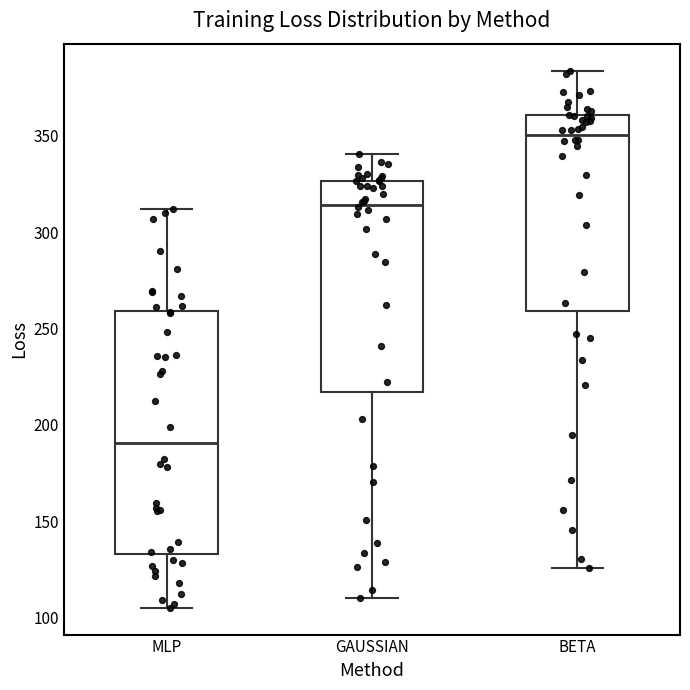

Which box's median line is the highest?

BETA